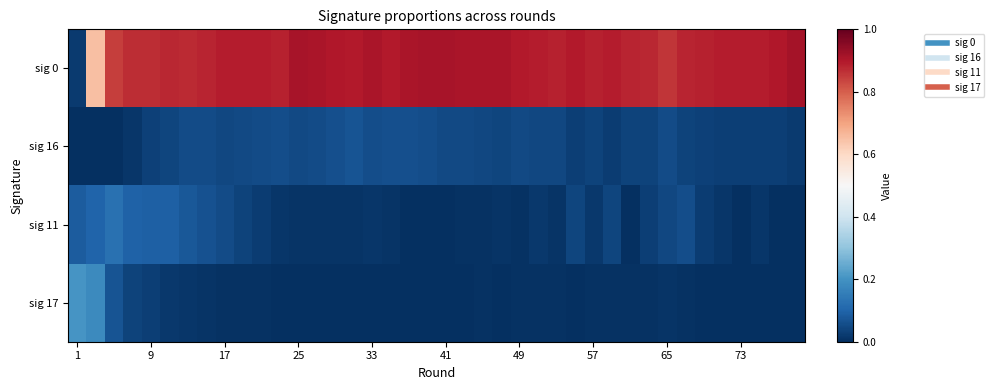

At which category does the chart reach its minimum across all series?

1